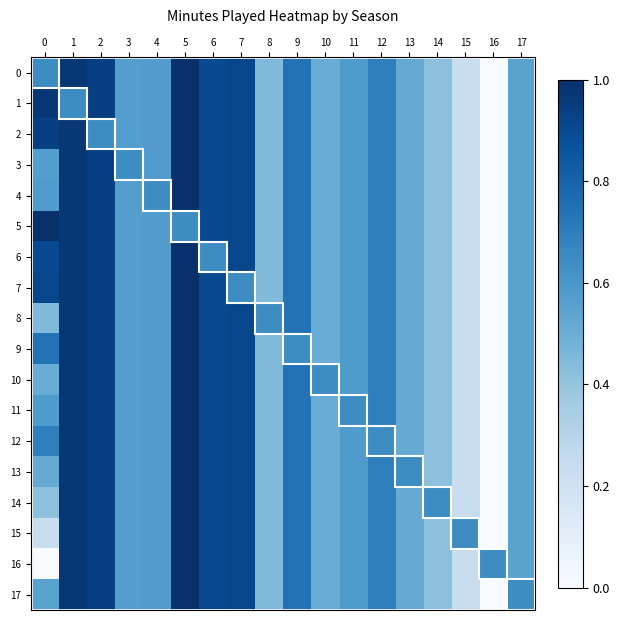

Rank the series at 6 from lowest to highest value.

6, 0, 1, 2, 3, 4, 5, 7, 8, 9, 10, 11, 12, 13, 14, 15, 16, 17